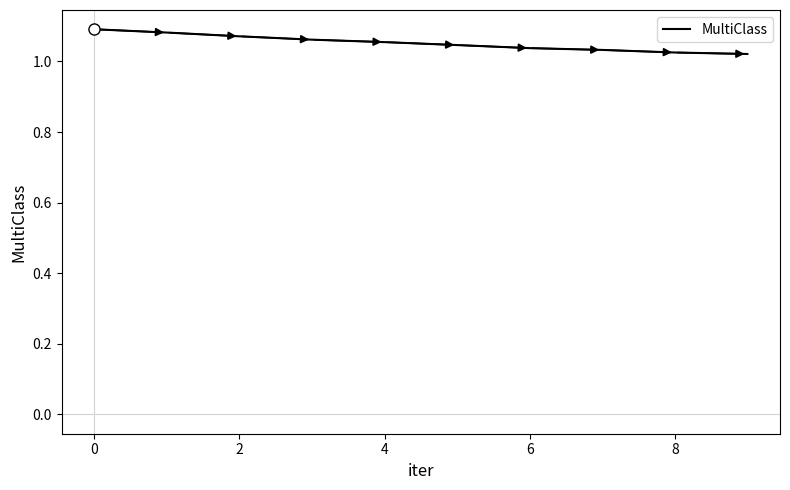

Is this an area chart (filled region under the line)?

No